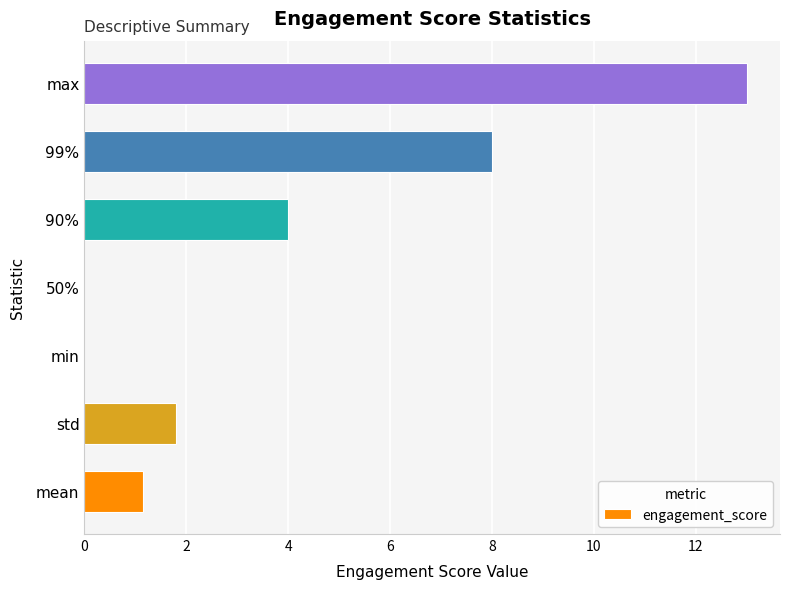

What is the change in value from min to 99%?

+8.0